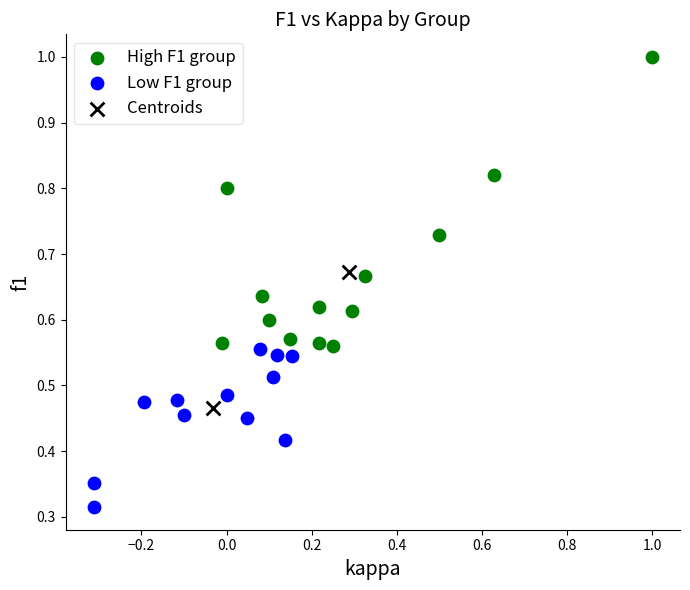

Which series reaches the maximum Y coordinate?

High F1 group